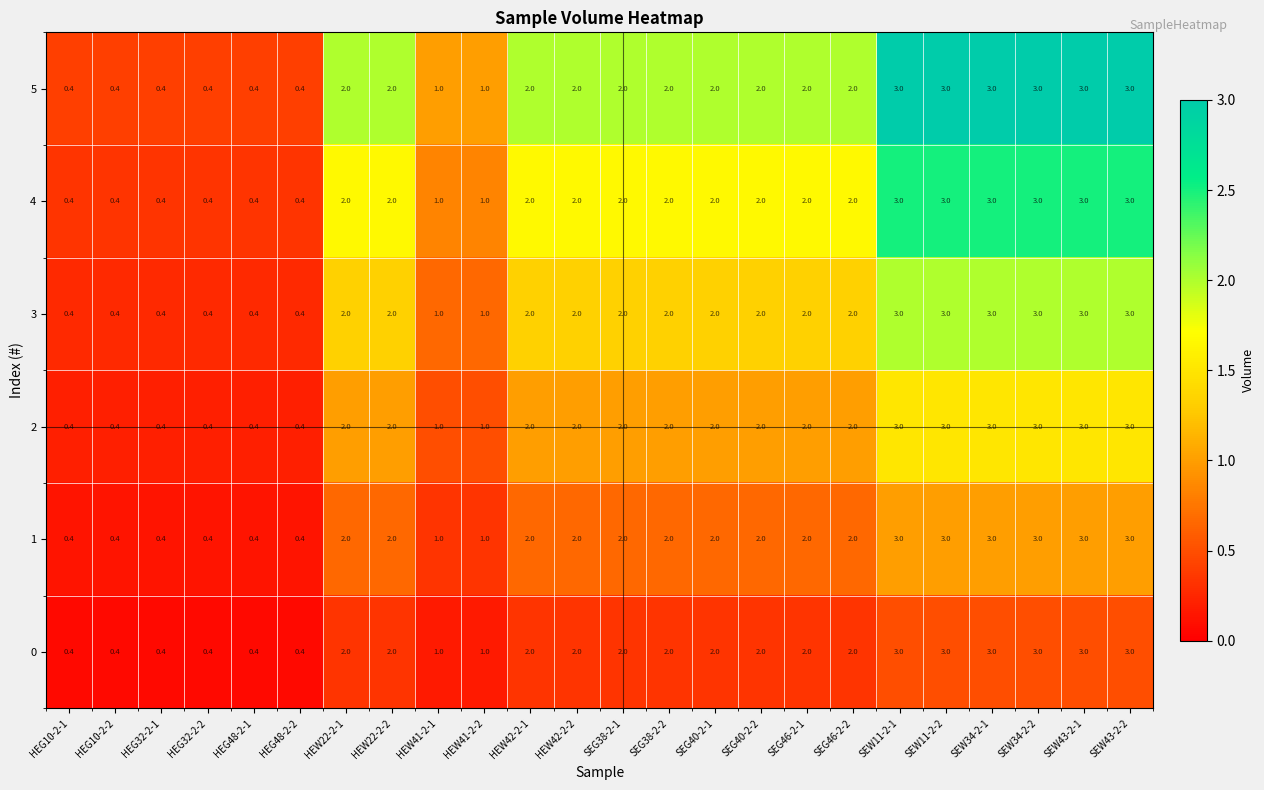

Count the 5 values in the range 1 to 3.

18